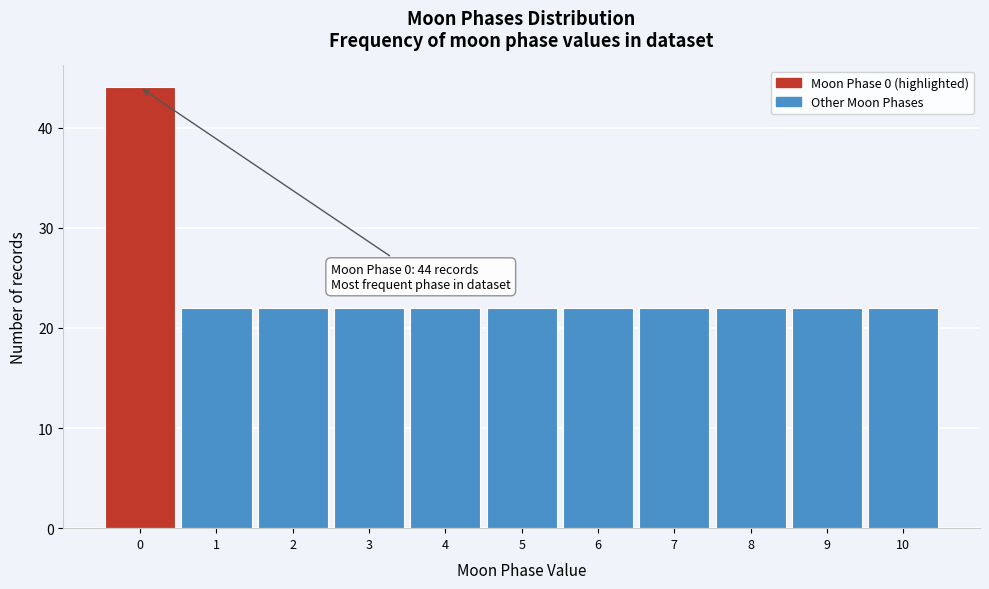

Which range on the x-axis has the tallest bar?

-0.5 to 0.5